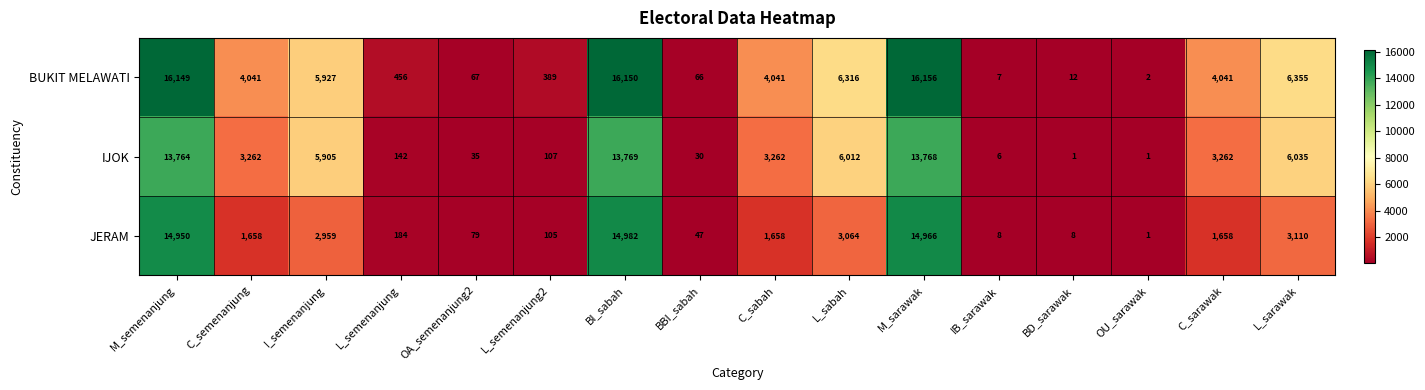

Is the value of IJOK at IB_sarawak greater than the value of JERAM at BD_sarawak?

No